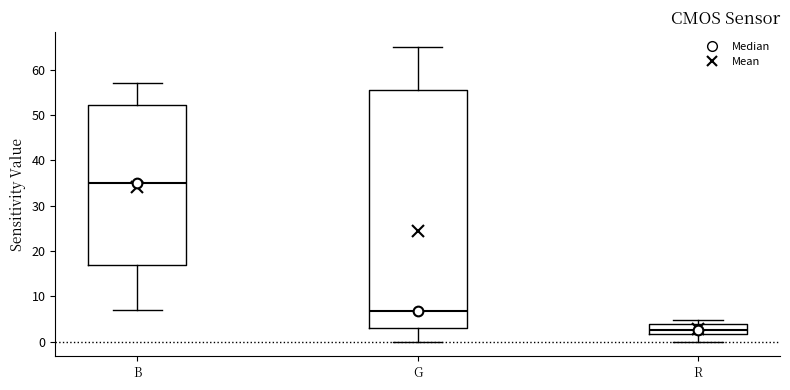

Which box has the highest median line?

B